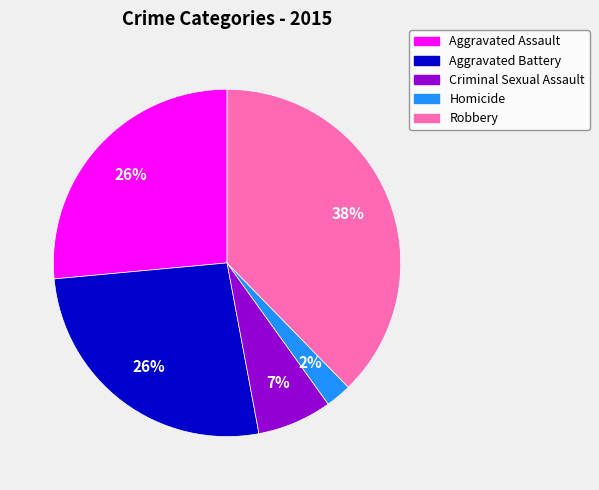

To the nearest percent, what is the average slice percentage?

20%